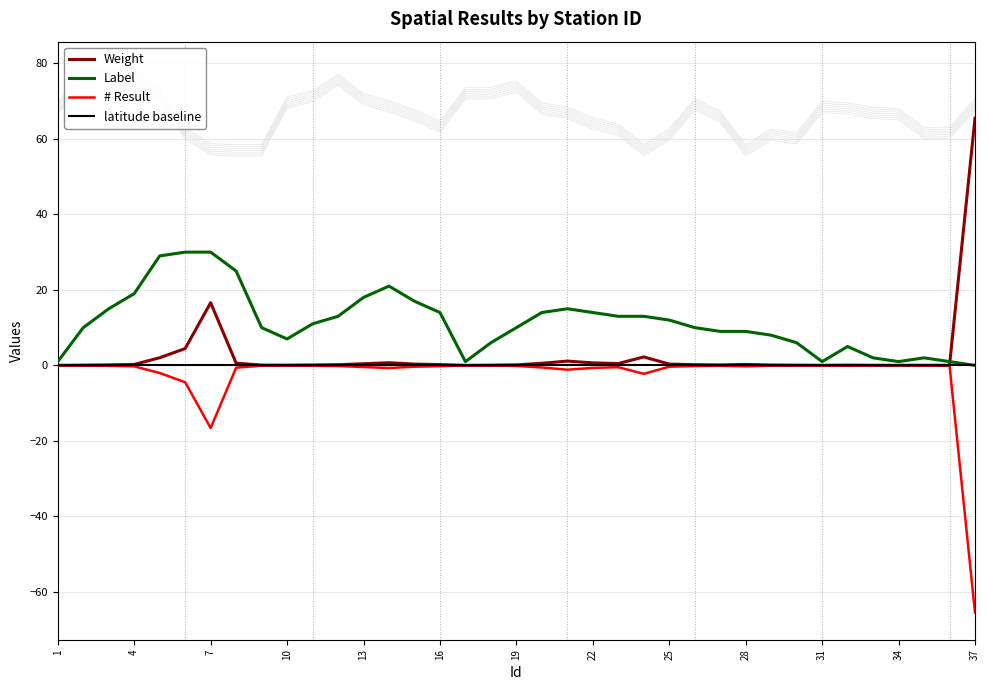

What is the sum of the Label values at 33 and 14?

23.0